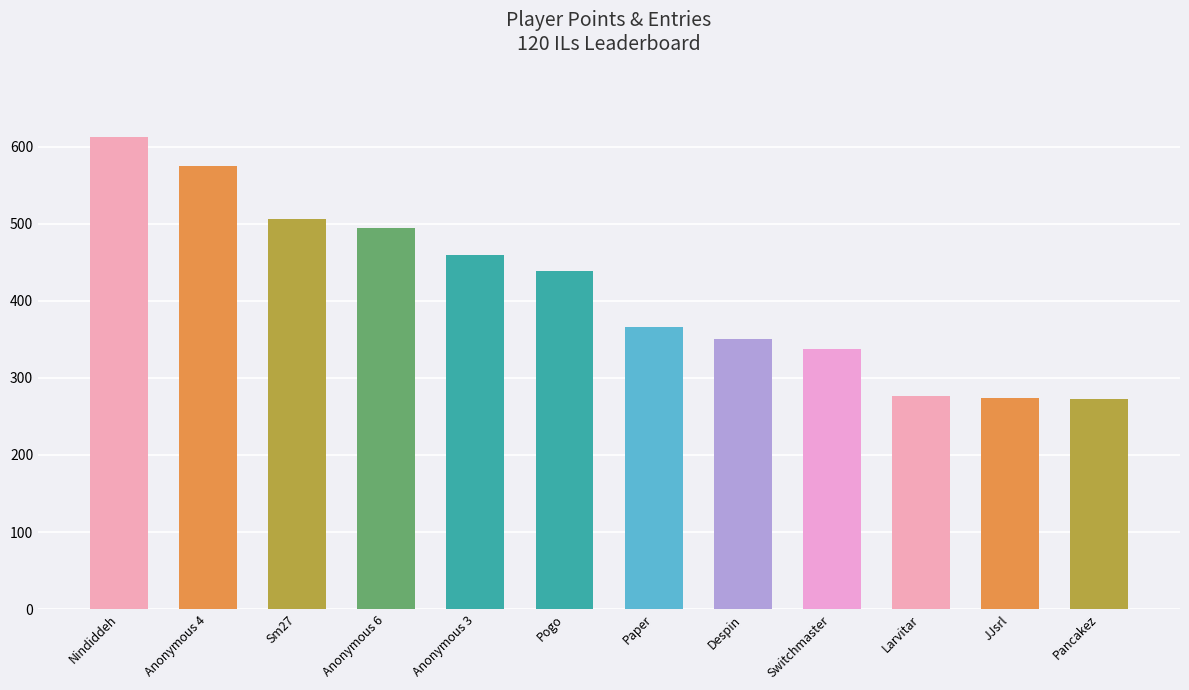

What value does the data have at Pogo, to the nearest 5?

440